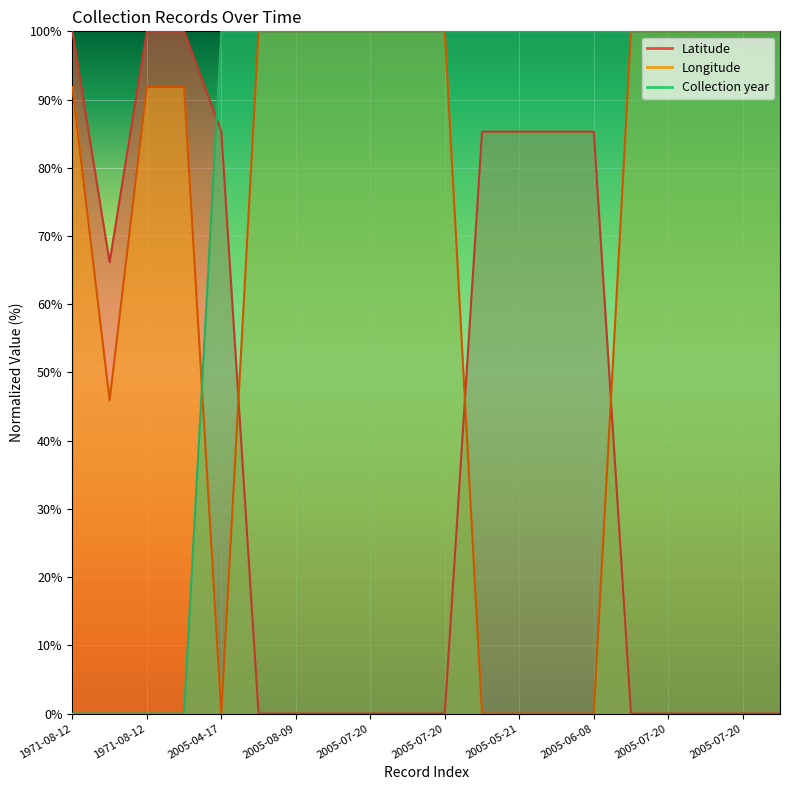

Which series ends up on top after the final intersection of Latitude and Longitude?

Longitude